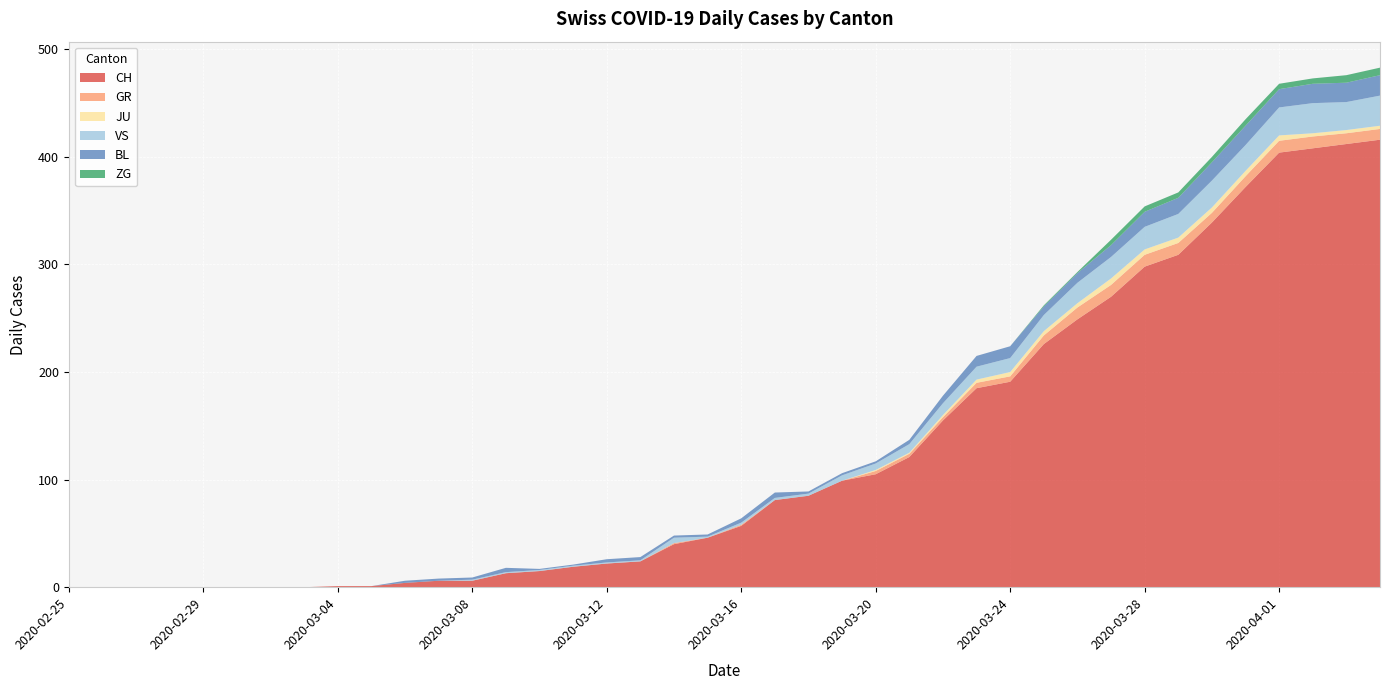

Reading left to right, extract all data points from this chart.

CH: 0	0	0	0	0	0	0	0	1	1	4	6	6	13	15	19	22	24	40	46	57	81	85	99	105	121	155	185	191	226	249	270	298	309	339	372	404	408	412	416
GR: 0	0	0	0	0	0	0	0	0	0	0	0	0	0	0	0	0	0	1	0	1	0	0	0	3	3	3	5	5	8	11	11	11	11	9	10	11	11	10	10
JU: 0	0	0	0	0	0	0	0	0	0	0	0	0	0	0	0	0	0	0	0	0	0	0	0	1	1	2	3	4	4	4	6	5	5	5	5	5	3	3	3
VS: 0	0	0	0	0	0	0	0	0	0	0	0	1	1	1	1	1	1	5	1	2	2	2	5	6	8	11	12	13	15	19	20	21	22	25	24	26	28	26	28
BL: 0	0	0	0	0	0	0	0	0	0	2	2	2	4	1	1	3	3	2	2	4	5	2	2	2	4	7	10	11	8	9	11	14	15	17	18	17	18	18	19
ZG: 0	0	0	0	0	0	0	0	0	0	0	0	0	0	0	0	0	0	0	0	0	0	0	0	0	0	0	0	0	1	1	5	5	5	5	6	5	5	7	7